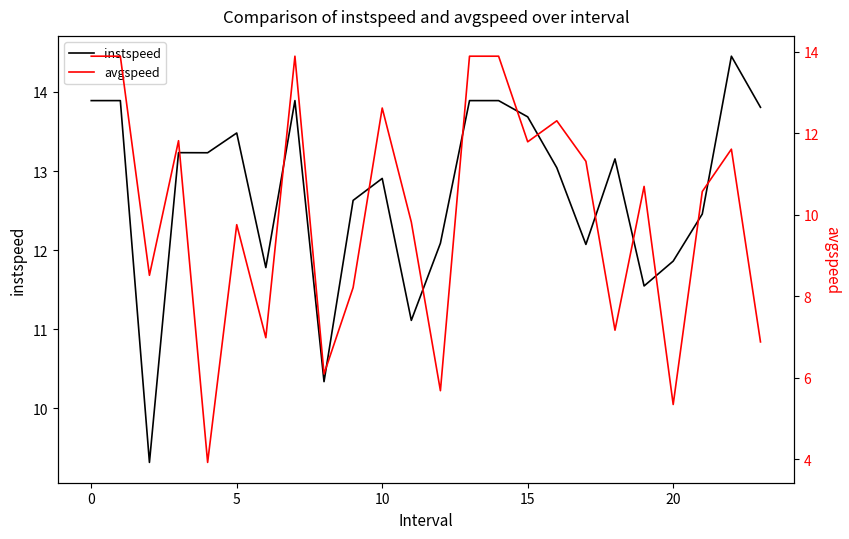

Reading right to left, list all the values displayed in this chart.

instspeed: 13.8	14.5	12.5	11.9	11.5	13.2	12.1	13.0	13.7	13.9	13.9	12.1	11.1	12.9	12.6	10.3	13.9	11.8	13.5	13.2	13.2	9.3	13.9	13.9
avgspeed: 6.9	11.6	10.6	5.3	10.7	7.2	11.3	12.3	11.8	13.9	13.9	5.7	9.8	12.6	8.2	6.1	13.9	7.0	9.8	3.9	11.8	8.5	13.9	13.9